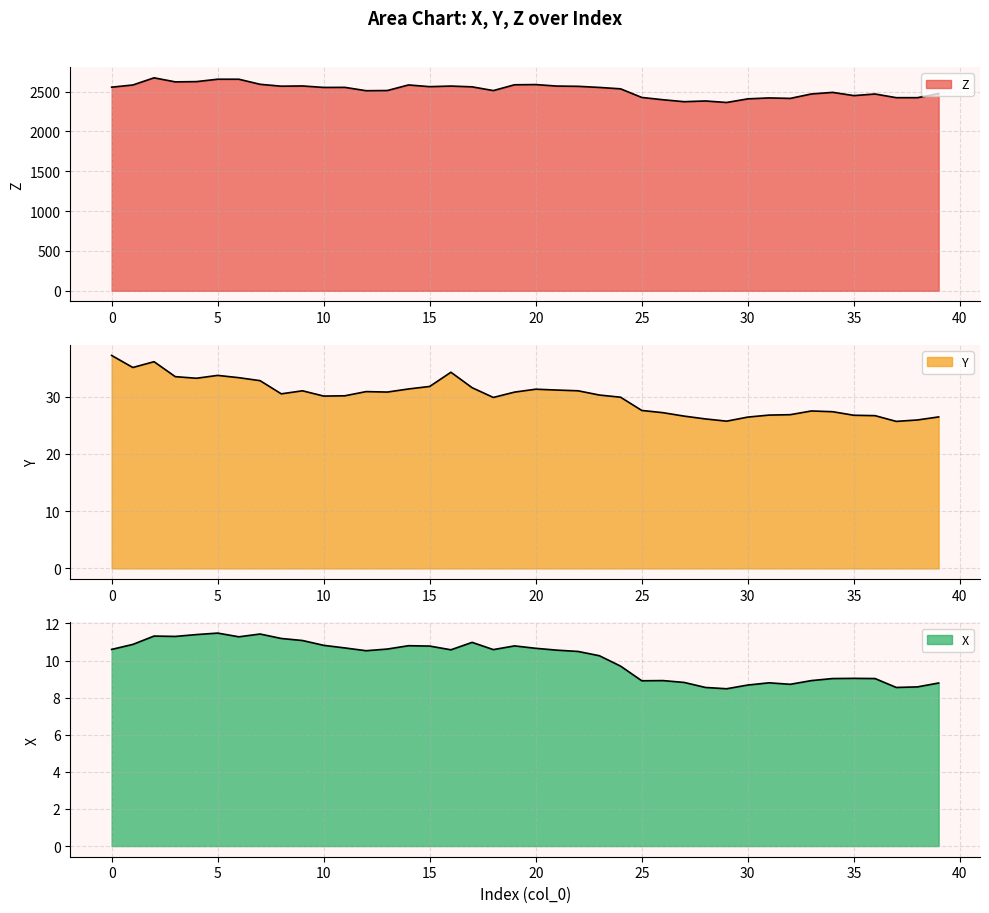

At how many categories does at least one series exceed 1135?

40